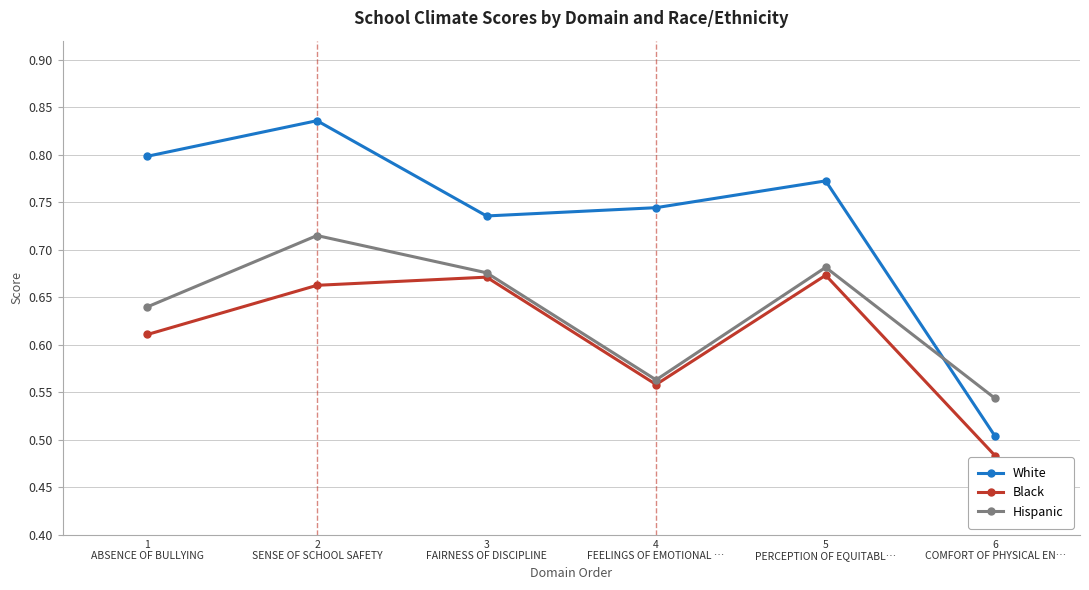

What is the label of the 3rd point from the left?

3
FAIRNESS OF DISCIPLINE